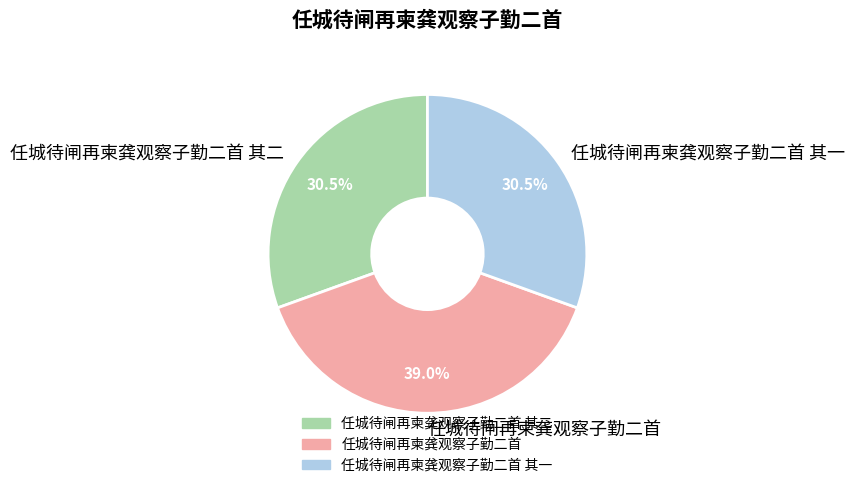

What is the ratio of the value at 任城待闸再柬龚观察子勤二首 其二 to the value at 任城待闸再柬龚观察子勤二首 其一?

1.0